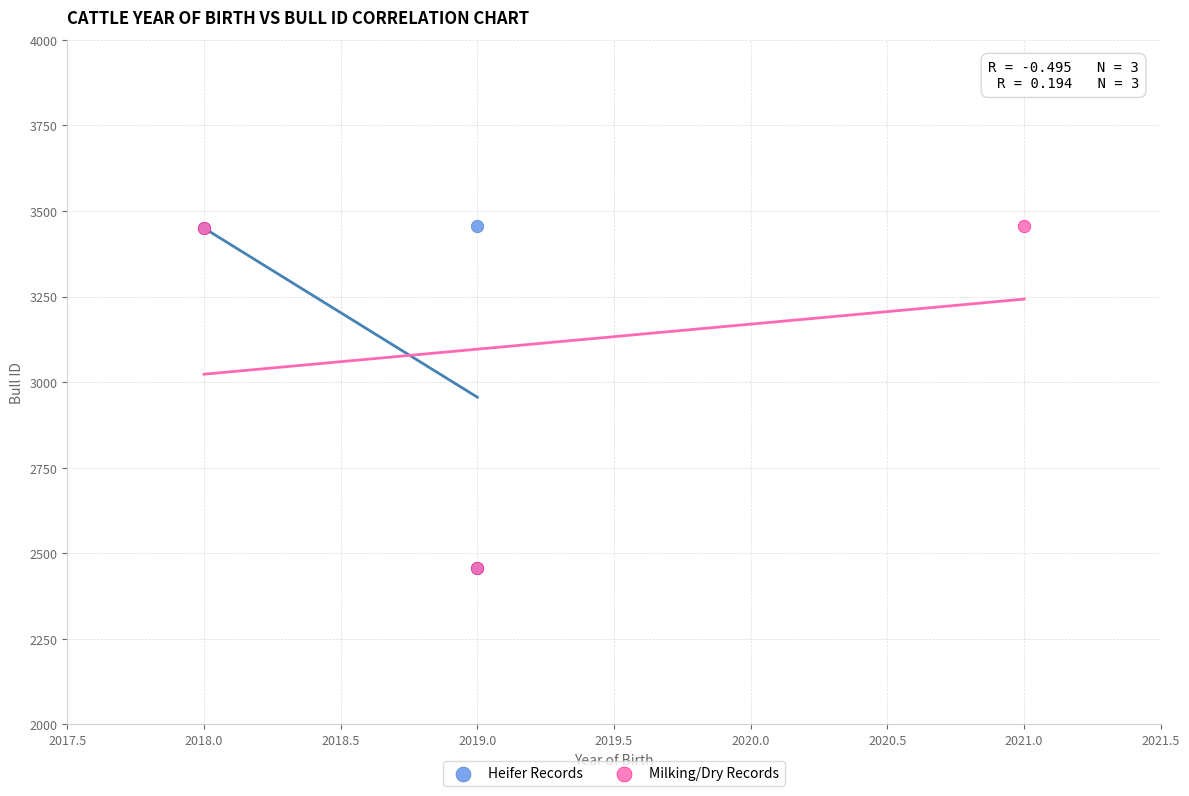

What are all the series names shown in the legend?

Heifer Records, Milking/Dry Records